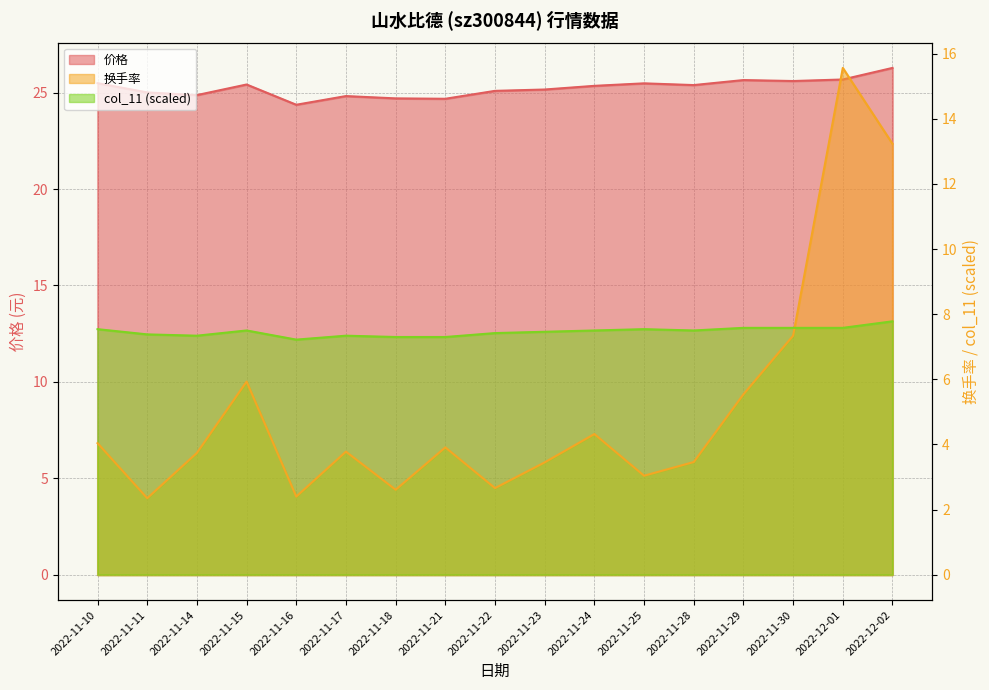

What is the sum of the col_11 values at 2022-11-29 and 2022-11-11?

15.0